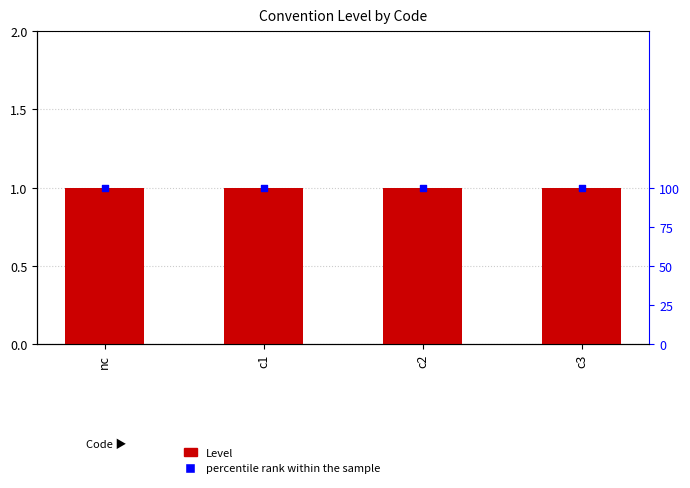

Which series has the largest Y range (max minus min)?

Level